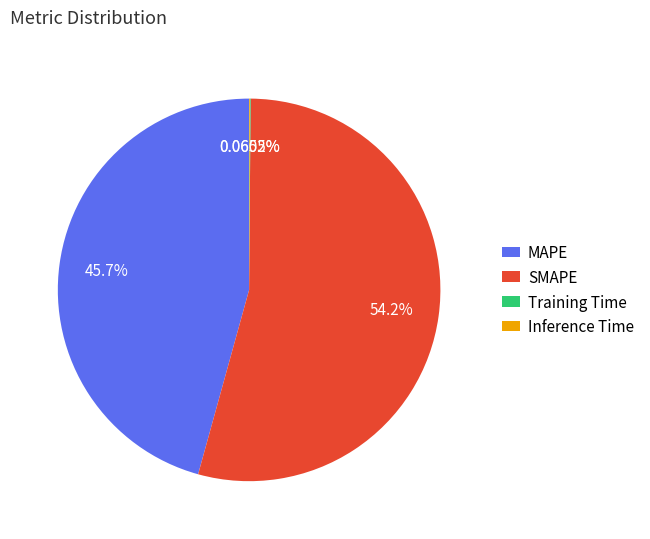

What is the largest slice in the pie chart?

SMAPE